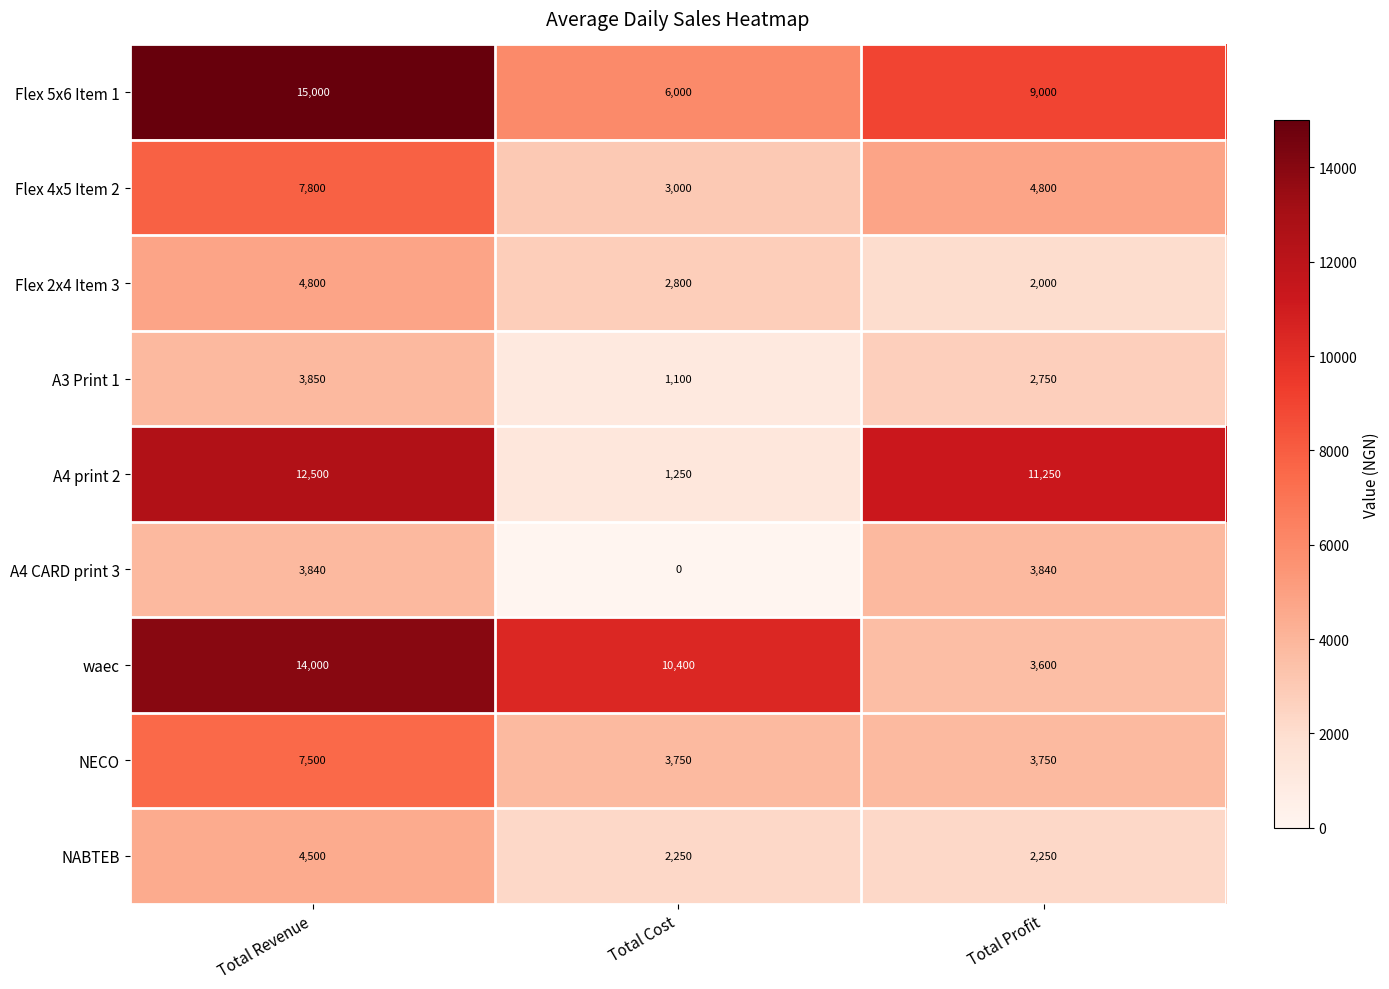

True or false: NECO has a value of 4907 at Total Profit.

False